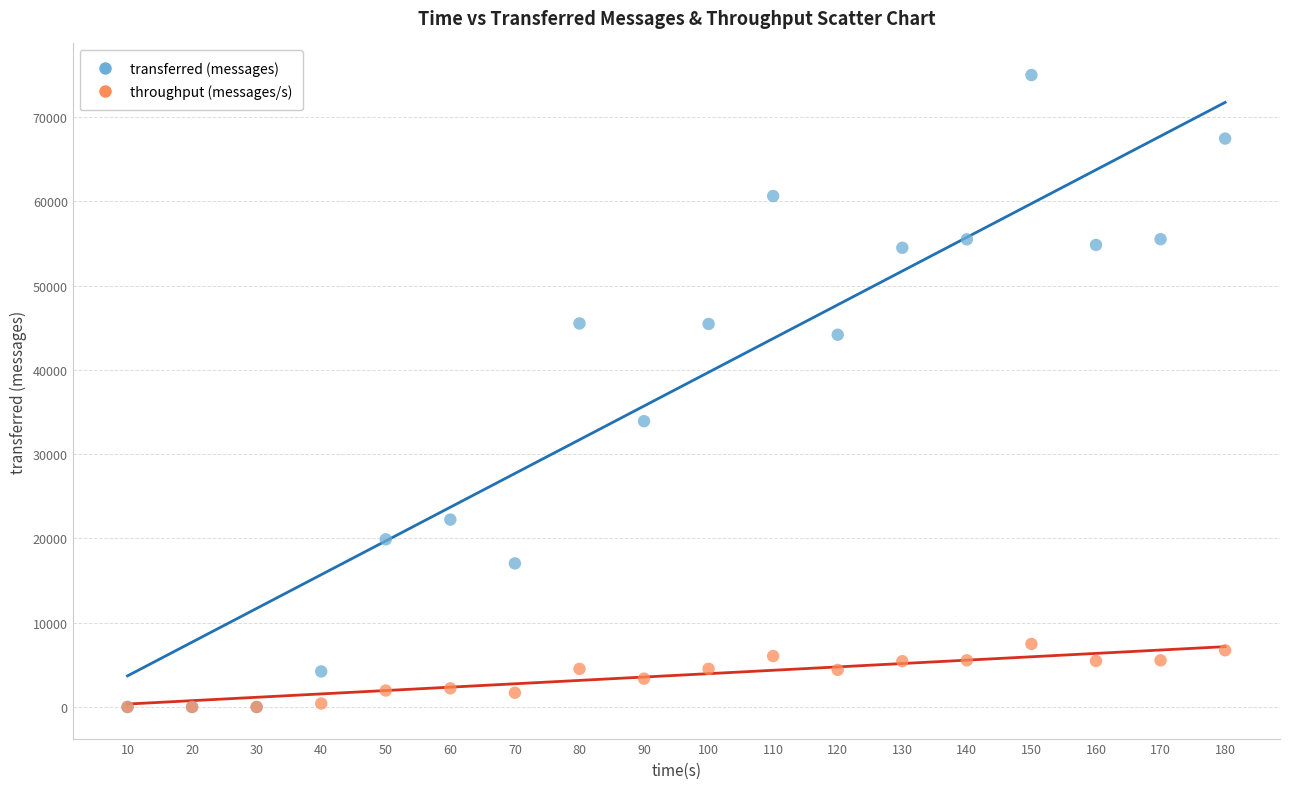

In the transferred (messages) series, what Y value is closest to 37500?

33920